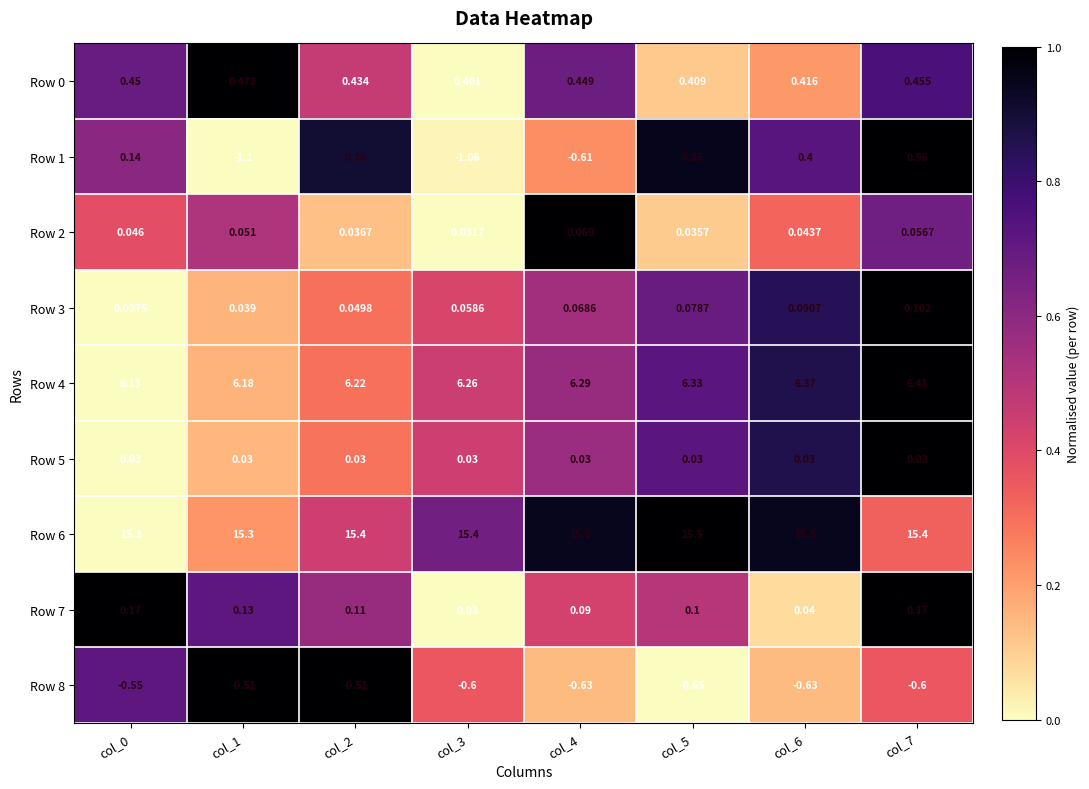

Is the value of Row 1 at col_2 greater than the value of Row 6 at col_1?

No